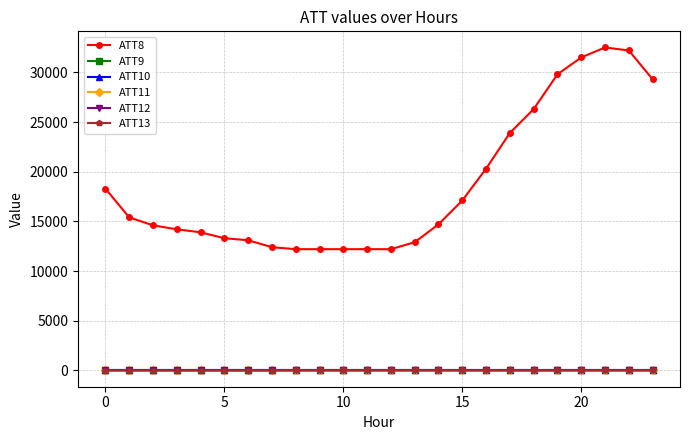

True or false: ATT13 and ATT8 cross at least once.

False